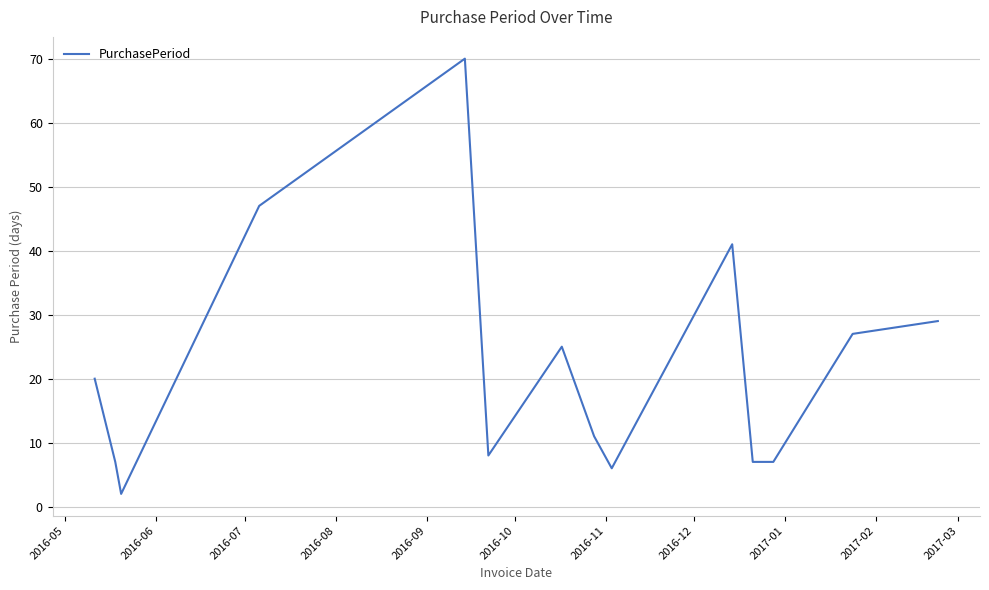

True or false: the data has more than 2 interior local peaks.

True